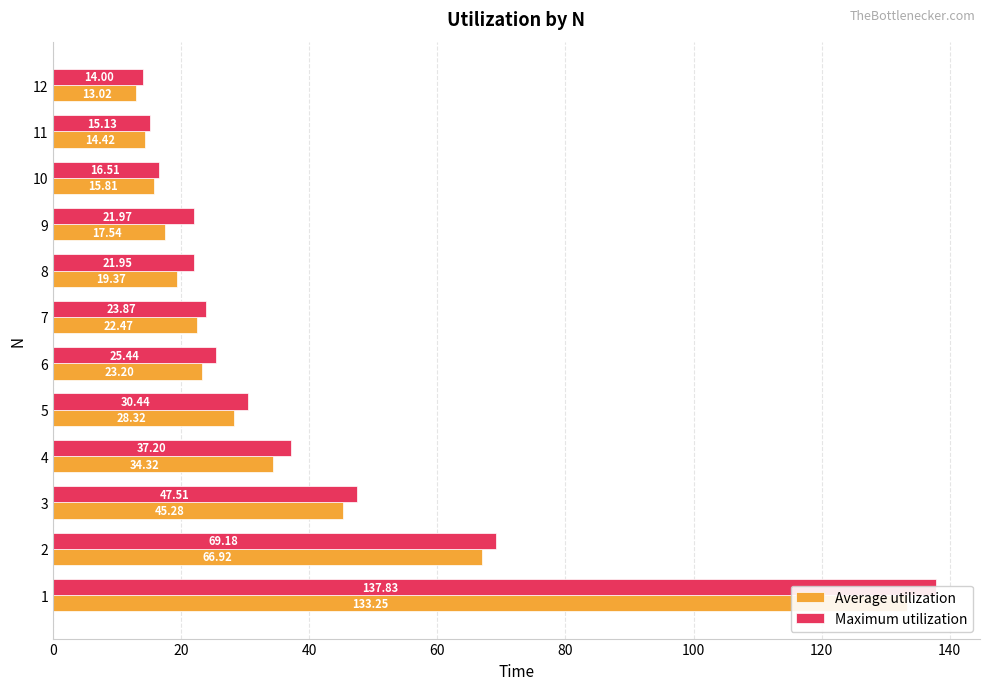

How many series are shown in this chart?

2